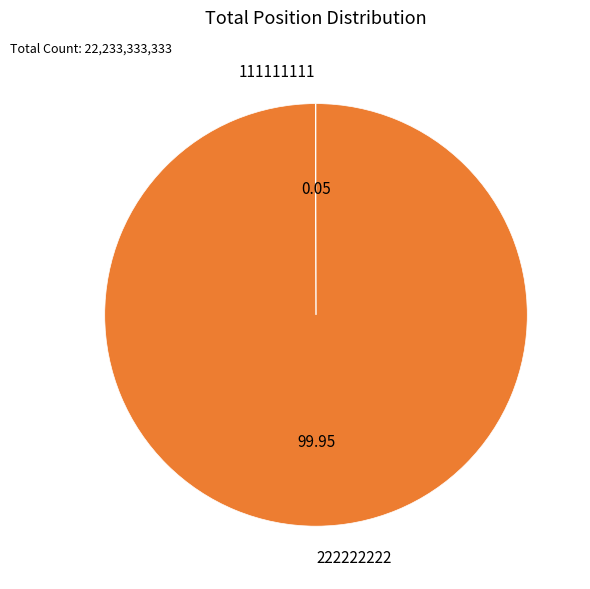

Is 222222222 the majority of the pie?

Yes